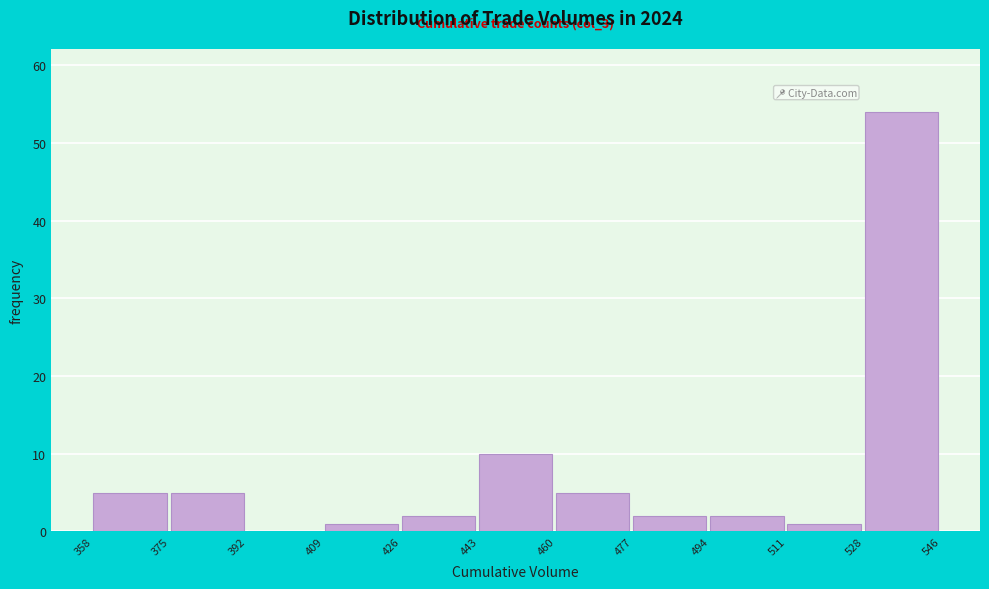

Over which range of the x-axis is the bar tallest?

528 to 546